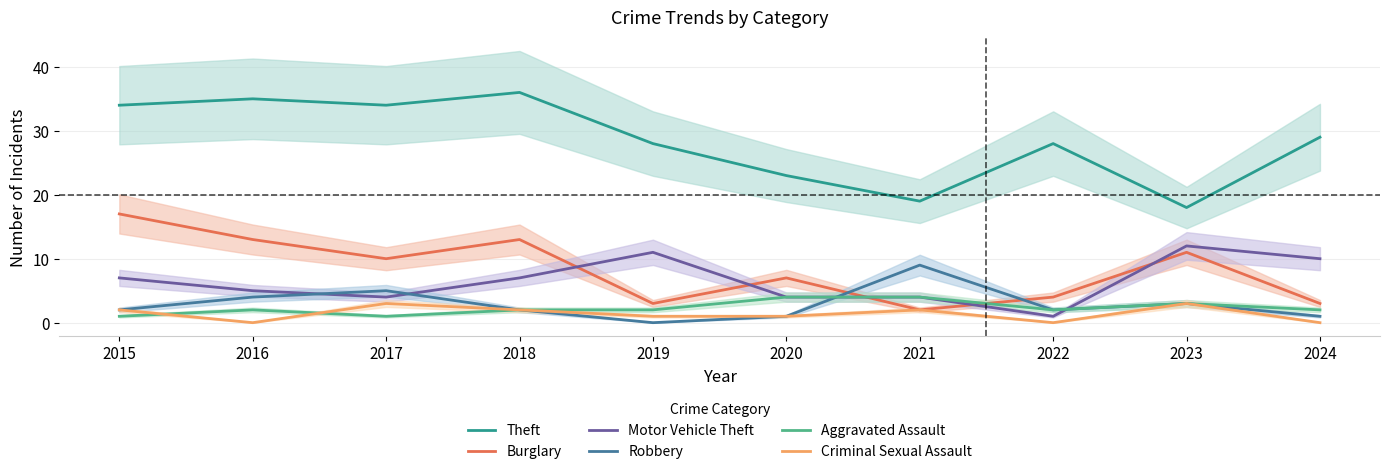

Reading left to right, list all the values displayed in this chart.

Theft: 2015=34	2016=35	2017=34	2018=36	2019=28	2020=23	2021=19	2022=28	2023=18	2024=29
Burglary: 2015=17	2016=13	2017=10	2018=13	2019=3	2020=7	2021=2	2022=4	2023=11	2024=3
Motor Vehicle Theft: 2015=7	2016=5	2017=4	2018=7	2019=11	2020=4	2021=4	2022=1	2023=12	2024=10
Robbery: 2015=2	2016=4	2017=5	2018=2	2019=0	2020=1	2021=9	2022=2	2023=3	2024=1
Aggravated Assault: 2015=1	2016=2	2017=1	2018=2	2019=2	2020=4	2021=4	2022=2	2023=3	2024=2
Criminal Sexual Assault: 2015=2	2016=0	2017=3	2018=2	2019=1	2020=1	2021=2	2022=0	2023=3	2024=0